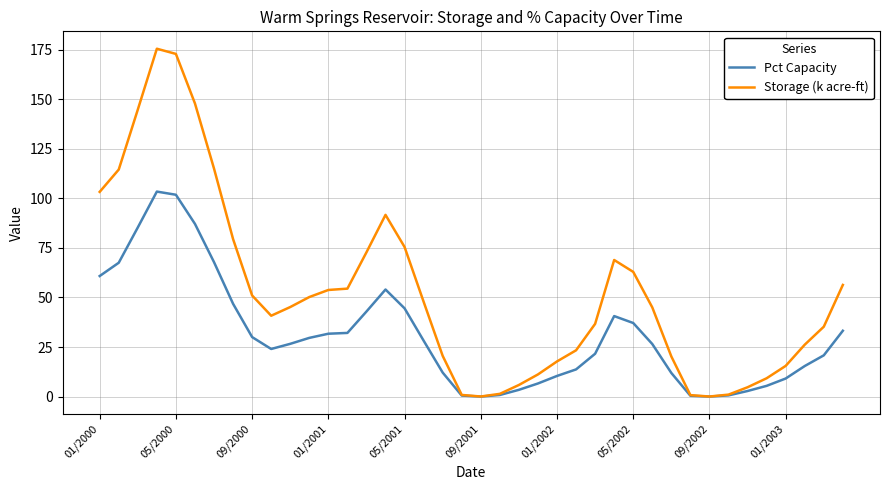

What is the greatest value displayed?

175.5